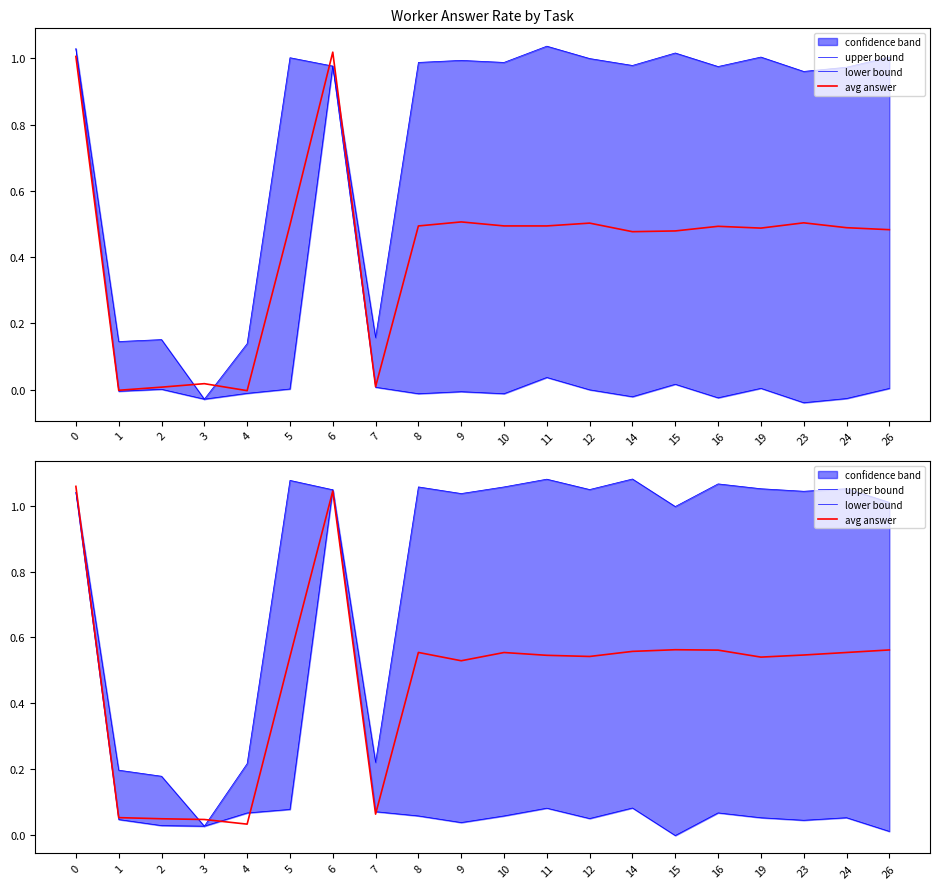

Rank the series at 8 from highest to lowest value.

upper bound, avg answer, lower bound